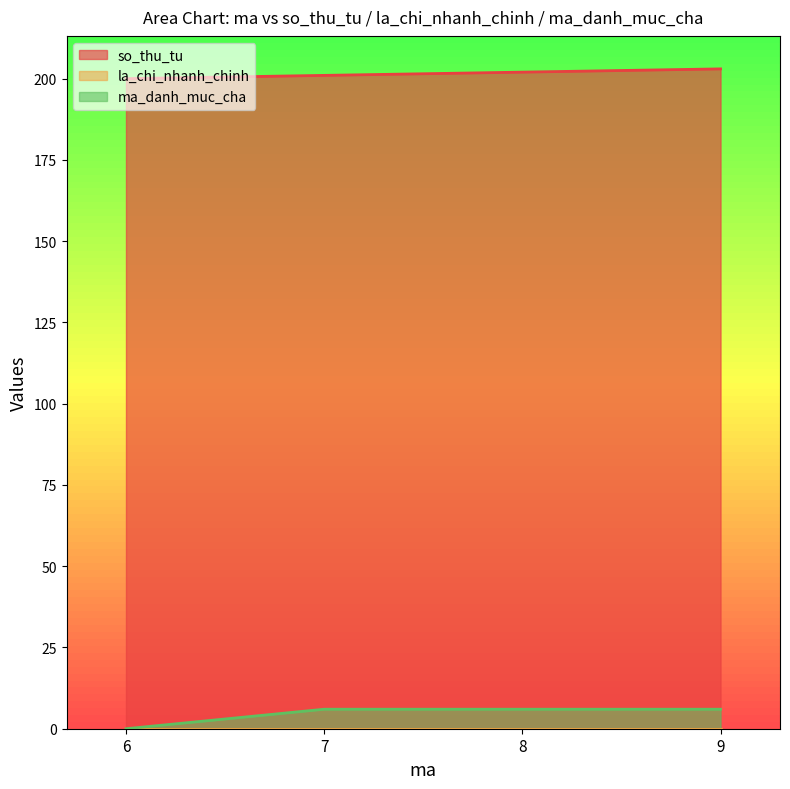

What is the value of the ma_danh_muc_cha point at the 4th from the left?

6